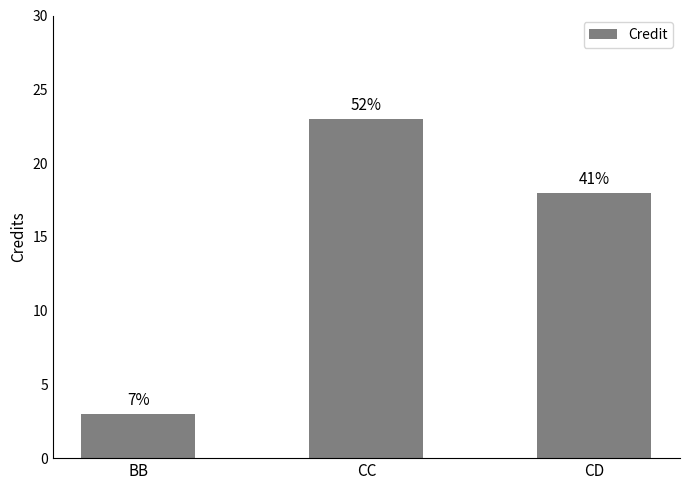

Is it true that the value at BB is 5?

False